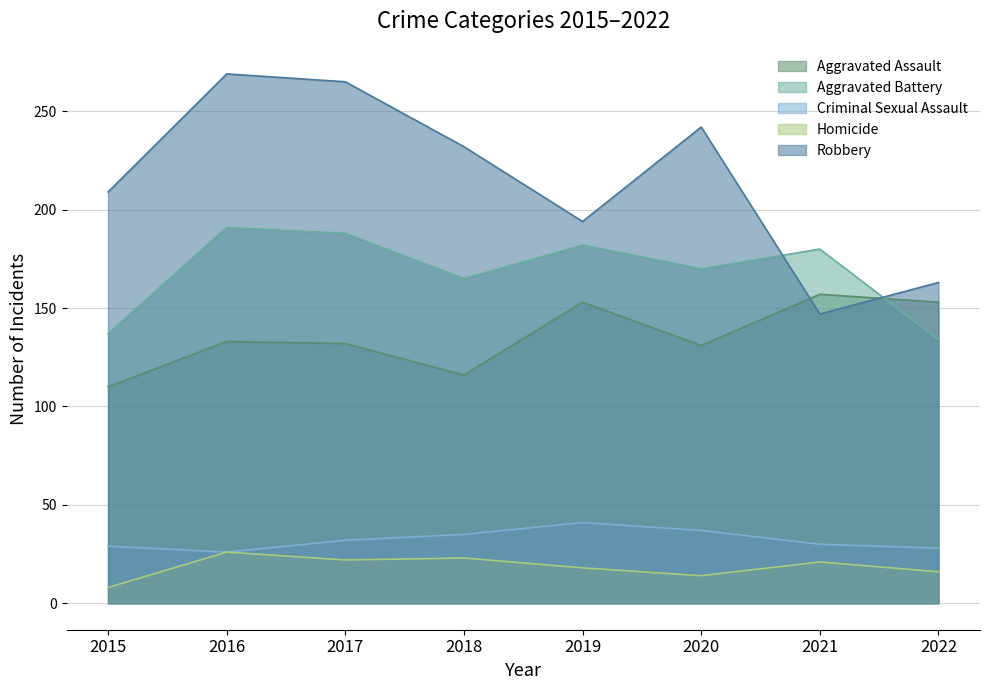

Reading right to left, transcribe all the data shown in this chart.

Aggravated Assault: 2022=153	2021=157	2020=131	2019=153	2018=116	2017=132	2016=133	2015=110
Aggravated Battery: 2022=134	2021=180	2020=170	2019=182	2018=165	2017=188	2016=191	2015=137
Criminal Sexual Assault: 2022=28	2021=30	2020=37	2019=41	2018=35	2017=32	2016=26	2015=29
Homicide: 2022=16	2021=21	2020=14	2019=18	2018=23	2017=22	2016=26	2015=8
Robbery: 2022=163	2021=147	2020=242	2019=194	2018=232	2017=265	2016=269	2015=209